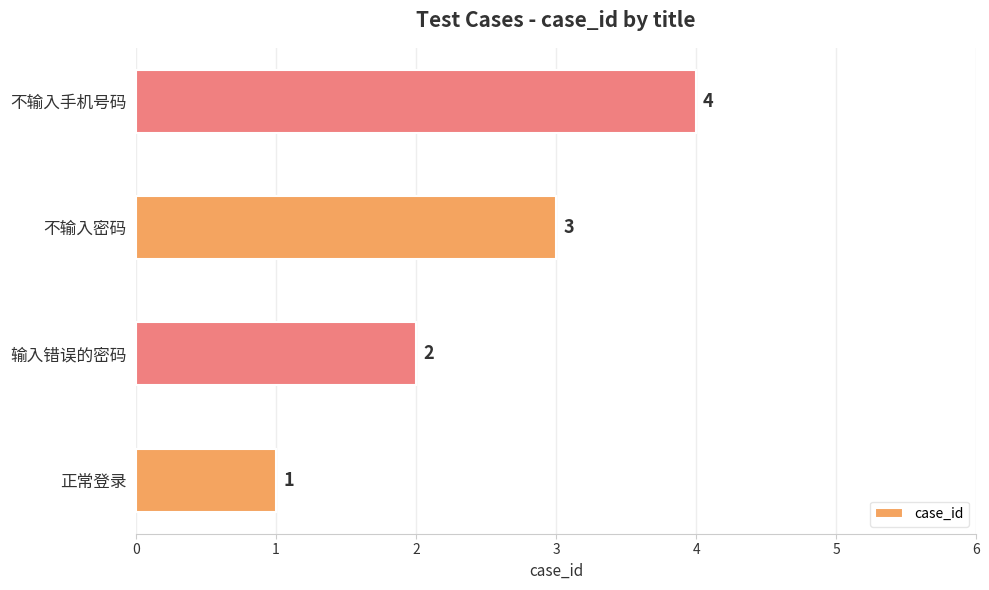

True or false: the data shows 2 at 输入错误的密码.

True